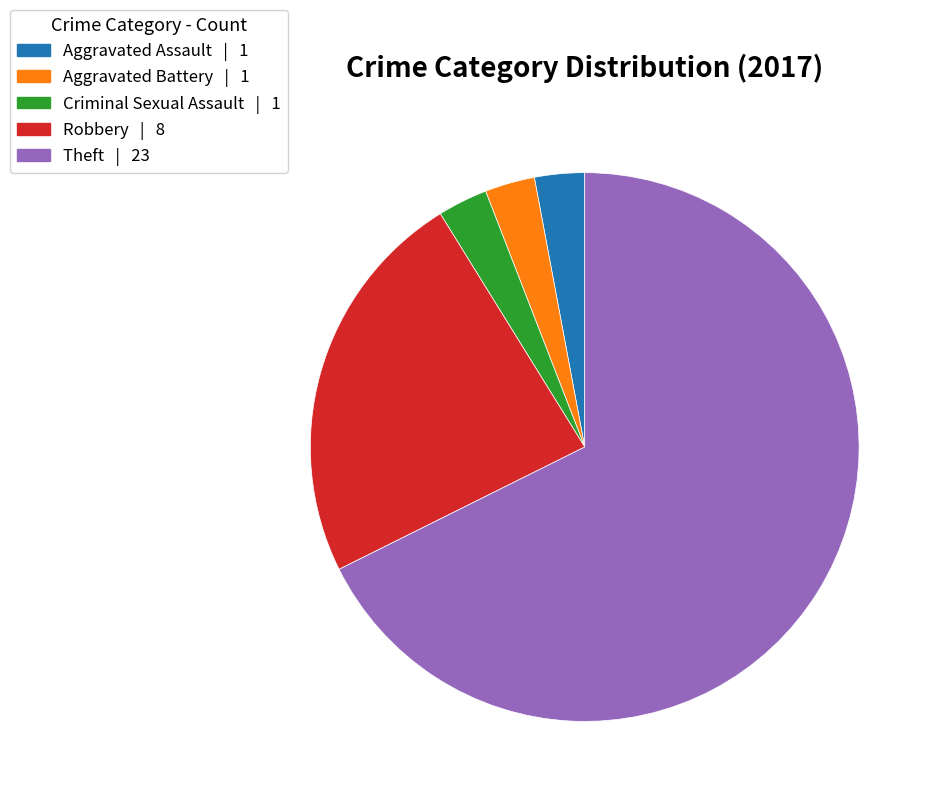

Is the sum of Robbery and Theft greater than half?

Yes